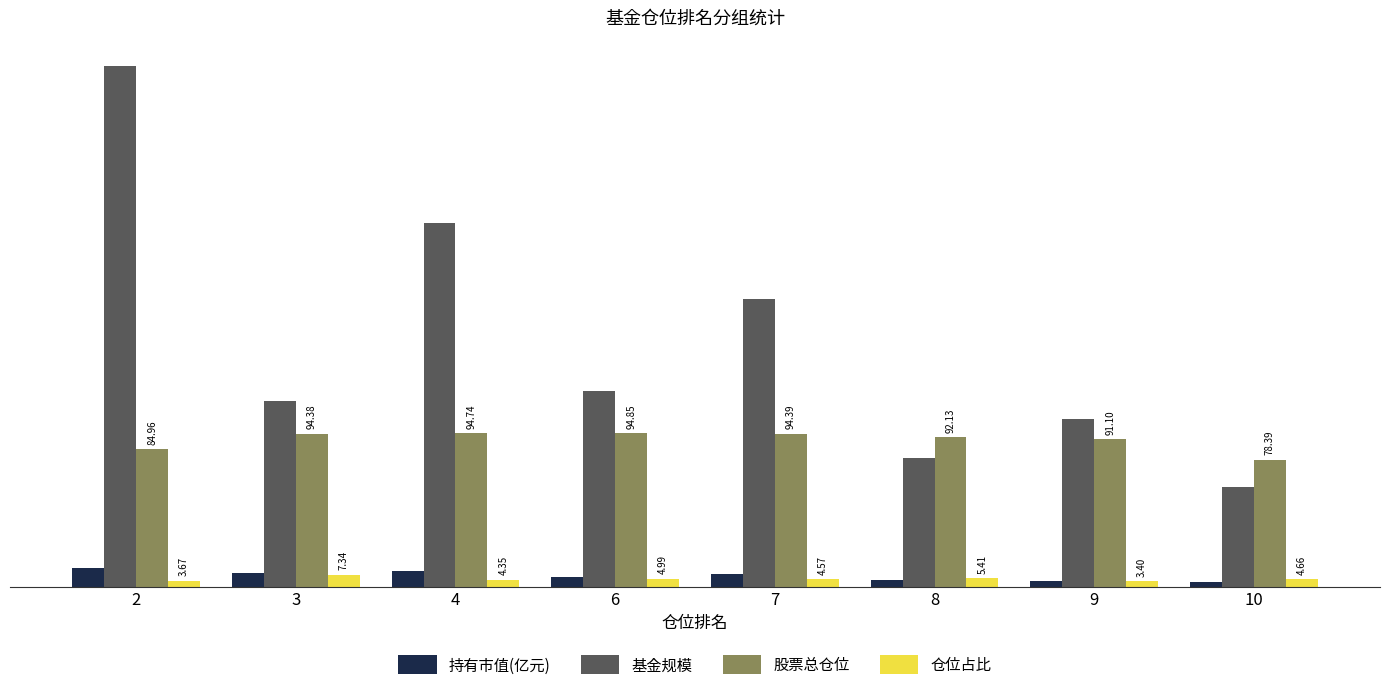

What is the sum of all 持有市值(亿元) values?

54.8